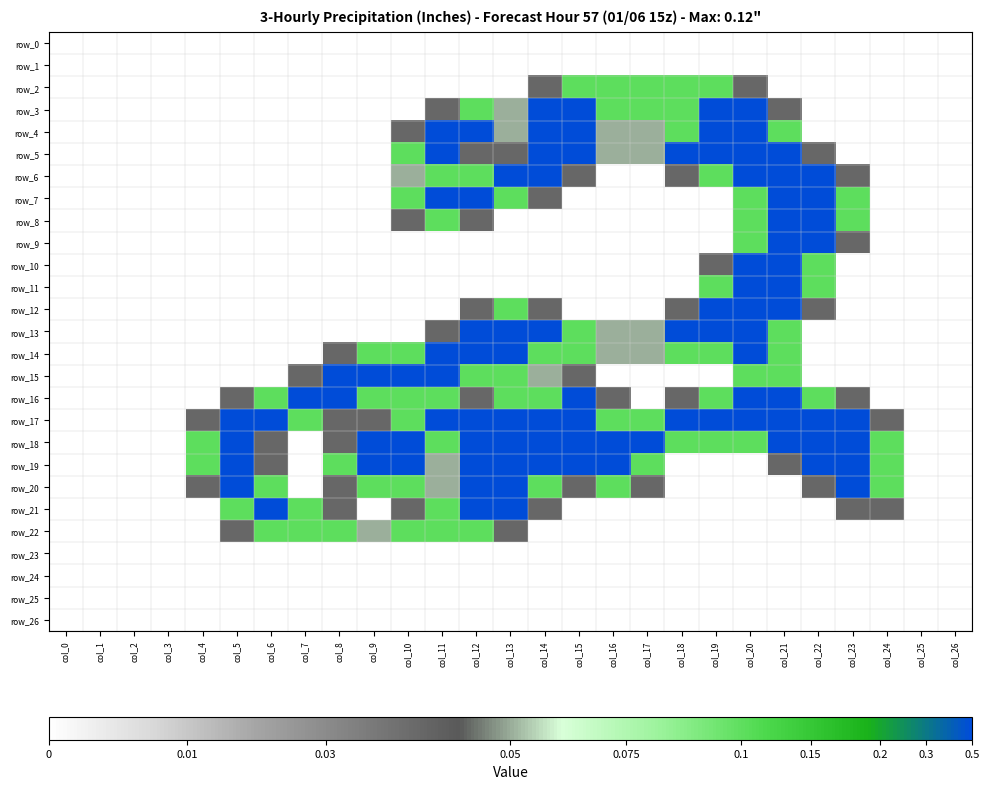

Reading right to left, extract all data points from this chart.

row_0: col_26=0.0	col_25=0.0	col_24=0.0	col_23=0.0	col_22=0.0	col_21=0.0	col_20=0.0	col_19=0.0	col_18=0.0	col_17=0.0	col_16=0.0	col_15=0.0	col_14=0.0	col_13=0.0	col_12=0.0	col_11=0.0	col_10=0.0	col_9=0.0	col_8=0.0	col_7=0.0	col_6=0.0	col_5=0.0	col_4=0.0	col_3=0.0	col_2=0.0	col_1=0.0	col_0=0.0
row_1: col_26=0.0	col_25=0.0	col_24=0.0	col_23=0.0	col_22=0.0	col_21=0.0	col_20=0.0	col_19=0.0	col_18=0.0	col_17=0.0	col_16=0.0	col_15=0.0	col_14=0.0	col_13=0.0	col_12=0.0	col_11=0.0	col_10=0.0	col_9=0.0	col_8=0.0	col_7=0.0	col_6=0.0	col_5=0.0	col_4=0.0	col_3=0.0	col_2=0.0	col_1=0.0	col_0=0.0
row_2: col_26=0.0	col_25=0.0	col_24=0.0	col_23=0.0	col_22=0.0	col_21=0.0	col_20=0.8	col_19=1.5	col_18=1.5	col_17=1.5	col_16=1.5	col_15=1.5	col_14=0.8	col_13=0.0	col_12=0.0	col_11=0.0	col_10=0.0	col_9=0.0	col_8=0.0	col_7=0.0	col_6=0.0	col_5=0.0	col_4=0.0	col_3=0.0	col_2=0.0	col_1=0.0	col_0=0.0
row_3: col_26=0.0	col_25=0.0	col_24=0.0	col_23=0.0	col_22=0.0	col_21=0.8	col_20=2.0	col_19=2.0	col_18=1.5	col_17=1.5	col_16=1.5	col_15=2.0	col_14=2.0	col_13=1.0	col_12=1.5	col_11=0.8	col_10=0.0	col_9=0.0	col_8=0.0	col_7=0.0	col_6=0.0	col_5=0.0	col_4=0.0	col_3=0.0	col_2=0.0	col_1=0.0	col_0=0.0
row_4: col_26=0.0	col_25=0.0	col_24=0.0	col_23=0.0	col_22=0.0	col_21=1.5	col_20=2.0	col_19=2.0	col_18=1.5	col_17=1.0	col_16=1.0	col_15=2.0	col_14=2.0	col_13=1.0	col_12=2.0	col_11=2.0	col_10=0.8	col_9=0.0	col_8=0.0	col_7=0.0	col_6=0.0	col_5=0.0	col_4=0.0	col_3=0.0	col_2=0.0	col_1=0.0	col_0=0.0
row_5: col_26=0.0	col_25=0.0	col_24=0.0	col_23=0.0	col_22=0.8	col_21=2.0	col_20=2.0	col_19=2.0	col_18=2.0	col_17=1.0	col_16=1.0	col_15=2.0	col_14=2.0	col_13=0.8	col_12=0.8	col_11=2.0	col_10=1.5	col_9=0.0	col_8=0.0	col_7=0.0	col_6=0.0	col_5=0.0	col_4=0.0	col_3=0.0	col_2=0.0	col_1=0.0	col_0=0.0
row_6: col_26=0.0	col_25=0.0	col_24=0.0	col_23=0.8	col_22=2.0	col_21=2.0	col_20=2.0	col_19=1.5	col_18=0.8	col_17=0.0	col_16=0.0	col_15=0.8	col_14=2.0	col_13=2.0	col_12=1.5	col_11=1.5	col_10=1.0	col_9=0.0	col_8=0.0	col_7=0.0	col_6=0.0	col_5=0.0	col_4=0.0	col_3=0.0	col_2=0.0	col_1=0.0	col_0=0.0
row_7: col_26=0.0	col_25=0.0	col_24=0.0	col_23=1.5	col_22=2.0	col_21=2.0	col_20=1.5	col_19=0.0	col_18=0.0	col_17=0.0	col_16=0.0	col_15=0.0	col_14=0.8	col_13=1.5	col_12=2.0	col_11=2.0	col_10=1.5	col_9=0.0	col_8=0.0	col_7=0.0	col_6=0.0	col_5=0.0	col_4=0.0	col_3=0.0	col_2=0.0	col_1=0.0	col_0=0.0
row_8: col_26=0.0	col_25=0.0	col_24=0.0	col_23=1.5	col_22=2.0	col_21=2.0	col_20=1.5	col_19=0.0	col_18=0.0	col_17=0.0	col_16=0.0	col_15=0.0	col_14=0.0	col_13=0.0	col_12=0.8	col_11=1.5	col_10=0.8	col_9=0.0	col_8=0.0	col_7=0.0	col_6=0.0	col_5=0.0	col_4=0.0	col_3=0.0	col_2=0.0	col_1=0.0	col_0=0.0
row_9: col_26=0.0	col_25=0.0	col_24=0.0	col_23=0.8	col_22=2.0	col_21=2.0	col_20=1.5	col_19=0.0	col_18=0.0	col_17=0.0	col_16=0.0	col_15=0.0	col_14=0.0	col_13=0.0	col_12=0.0	col_11=0.0	col_10=0.0	col_9=0.0	col_8=0.0	col_7=0.0	col_6=0.0	col_5=0.0	col_4=0.0	col_3=0.0	col_2=0.0	col_1=0.0	col_0=0.0
row_10: col_26=0.0	col_25=0.0	col_24=0.0	col_23=0.0	col_22=1.5	col_21=2.0	col_20=2.0	col_19=0.8	col_18=0.0	col_17=0.0	col_16=0.0	col_15=0.0	col_14=0.0	col_13=0.0	col_12=0.0	col_11=0.0	col_10=0.0	col_9=0.0	col_8=0.0	col_7=0.0	col_6=0.0	col_5=0.0	col_4=0.0	col_3=0.0	col_2=0.0	col_1=0.0	col_0=0.0
row_11: col_26=0.0	col_25=0.0	col_24=0.0	col_23=0.0	col_22=1.5	col_21=2.0	col_20=2.0	col_19=1.5	col_18=0.0	col_17=0.0	col_16=0.0	col_15=0.0	col_14=0.0	col_13=0.0	col_12=0.0	col_11=0.0	col_10=0.0	col_9=0.0	col_8=0.0	col_7=0.0	col_6=0.0	col_5=0.0	col_4=0.0	col_3=0.0	col_2=0.0	col_1=0.0	col_0=0.0
row_12: col_26=0.0	col_25=0.0	col_24=0.0	col_23=0.0	col_22=0.8	col_21=2.0	col_20=2.0	col_19=2.0	col_18=0.8	col_17=0.0	col_16=0.0	col_15=0.0	col_14=0.8	col_13=1.5	col_12=0.8	col_11=0.0	col_10=0.0	col_9=0.0	col_8=0.0	col_7=0.0	col_6=0.0	col_5=0.0	col_4=0.0	col_3=0.0	col_2=0.0	col_1=0.0	col_0=0.0
row_13: col_26=0.0	col_25=0.0	col_24=0.0	col_23=0.0	col_22=0.0	col_21=1.5	col_20=2.0	col_19=2.0	col_18=2.0	col_17=1.0	col_16=1.0	col_15=1.5	col_14=2.0	col_13=2.0	col_12=2.0	col_11=0.8	col_10=0.0	col_9=0.0	col_8=0.0	col_7=0.0	col_6=0.0	col_5=0.0	col_4=0.0	col_3=0.0	col_2=0.0	col_1=0.0	col_0=0.0
row_14: col_26=0.0	col_25=0.0	col_24=0.0	col_23=0.0	col_22=0.0	col_21=1.5	col_20=2.0	col_19=1.5	col_18=1.5	col_17=1.0	col_16=1.0	col_15=1.5	col_14=1.5	col_13=2.0	col_12=2.0	col_11=2.0	col_10=1.5	col_9=1.5	col_8=0.8	col_7=0.0	col_6=0.0	col_5=0.0	col_4=0.0	col_3=0.0	col_2=0.0	col_1=0.0	col_0=0.0
row_15: col_26=0.0	col_25=0.0	col_24=0.0	col_23=0.0	col_22=0.0	col_21=1.5	col_20=1.5	col_19=0.0	col_18=0.0	col_17=0.0	col_16=0.0	col_15=0.8	col_14=1.0	col_13=1.5	col_12=1.5	col_11=2.0	col_10=2.0	col_9=2.0	col_8=2.0	col_7=0.8	col_6=0.0	col_5=0.0	col_4=0.0	col_3=0.0	col_2=0.0	col_1=0.0	col_0=0.0
row_16: col_26=0.0	col_25=0.0	col_24=0.0	col_23=0.8	col_22=1.5	col_21=2.0	col_20=2.0	col_19=1.5	col_18=0.8	col_17=0.0	col_16=0.8	col_15=2.0	col_14=1.5	col_13=1.5	col_12=0.8	col_11=1.5	col_10=1.5	col_9=1.5	col_8=2.0	col_7=2.0	col_6=1.5	col_5=0.8	col_4=0.0	col_3=0.0	col_2=0.0	col_1=0.0	col_0=0.0
row_17: col_26=0.0	col_25=0.0	col_24=0.8	col_23=2.0	col_22=2.0	col_21=2.0	col_20=2.0	col_19=2.0	col_18=2.0	col_17=1.5	col_16=1.5	col_15=2.0	col_14=2.0	col_13=2.0	col_12=2.0	col_11=2.0	col_10=1.5	col_9=0.8	col_8=0.8	col_7=1.5	col_6=2.0	col_5=2.0	col_4=0.8	col_3=0.0	col_2=0.0	col_1=0.0	col_0=0.0
row_18: col_26=0.0	col_25=0.0	col_24=1.5	col_23=2.0	col_22=2.0	col_21=2.0	col_20=1.5	col_19=1.5	col_18=1.5	col_17=2.0	col_16=2.0	col_15=2.0	col_14=2.0	col_13=2.0	col_12=2.0	col_11=1.5	col_10=2.0	col_9=2.0	col_8=0.8	col_7=0.0	col_6=0.8	col_5=2.0	col_4=1.5	col_3=0.0	col_2=0.0	col_1=0.0	col_0=0.0
row_19: col_26=0.0	col_25=0.0	col_24=1.5	col_23=2.0	col_22=2.0	col_21=0.8	col_20=0.0	col_19=0.0	col_18=0.0	col_17=1.5	col_16=2.0	col_15=2.0	col_14=2.0	col_13=2.0	col_12=2.0	col_11=1.0	col_10=2.0	col_9=2.0	col_8=1.5	col_7=0.0	col_6=0.8	col_5=2.0	col_4=1.5	col_3=0.0	col_2=0.0	col_1=0.0	col_0=0.0
row_20: col_26=0.0	col_25=0.0	col_24=1.5	col_23=2.0	col_22=0.8	col_21=0.0	col_20=0.0	col_19=0.0	col_18=0.0	col_17=0.8	col_16=1.5	col_15=0.8	col_14=1.5	col_13=2.0	col_12=2.0	col_11=1.0	col_10=1.5	col_9=1.5	col_8=0.8	col_7=0.0	col_6=1.5	col_5=2.0	col_4=0.8	col_3=0.0	col_2=0.0	col_1=0.0	col_0=0.0
row_21: col_26=0.0	col_25=0.0	col_24=0.8	col_23=0.8	col_22=0.0	col_21=0.0	col_20=0.0	col_19=0.0	col_18=0.0	col_17=0.0	col_16=0.0	col_15=0.0	col_14=0.8	col_13=2.0	col_12=2.0	col_11=1.5	col_10=0.8	col_9=0.0	col_8=0.8	col_7=1.5	col_6=2.0	col_5=1.5	col_4=0.0	col_3=0.0	col_2=0.0	col_1=0.0	col_0=0.0
row_22: col_26=0.0	col_25=0.0	col_24=0.0	col_23=0.0	col_22=0.0	col_21=0.0	col_20=0.0	col_19=0.0	col_18=0.0	col_17=0.0	col_16=0.0	col_15=0.0	col_14=0.0	col_13=0.8	col_12=1.5	col_11=1.5	col_10=1.5	col_9=1.0	col_8=1.5	col_7=1.5	col_6=1.5	col_5=0.8	col_4=0.0	col_3=0.0	col_2=0.0	col_1=0.0	col_0=0.0
row_23: col_26=0.0	col_25=0.0	col_24=0.0	col_23=0.0	col_22=0.0	col_21=0.0	col_20=0.0	col_19=0.0	col_18=0.0	col_17=0.0	col_16=0.0	col_15=0.0	col_14=0.0	col_13=0.0	col_12=0.0	col_11=0.0	col_10=0.0	col_9=0.0	col_8=0.0	col_7=0.0	col_6=0.0	col_5=0.0	col_4=0.0	col_3=0.0	col_2=0.0	col_1=0.0	col_0=0.0
row_24: col_26=0.0	col_25=0.0	col_24=0.0	col_23=0.0	col_22=0.0	col_21=0.0	col_20=0.0	col_19=0.0	col_18=0.0	col_17=0.0	col_16=0.0	col_15=0.0	col_14=0.0	col_13=0.0	col_12=0.0	col_11=0.0	col_10=0.0	col_9=0.0	col_8=0.0	col_7=0.0	col_6=0.0	col_5=0.0	col_4=0.0	col_3=0.0	col_2=0.0	col_1=0.0	col_0=0.0
row_25: col_26=0.0	col_25=0.0	col_24=0.0	col_23=0.0	col_22=0.0	col_21=0.0	col_20=0.0	col_19=0.0	col_18=0.0	col_17=0.0	col_16=0.0	col_15=0.0	col_14=0.0	col_13=0.0	col_12=0.0	col_11=0.0	col_10=0.0	col_9=0.0	col_8=0.0	col_7=0.0	col_6=0.0	col_5=0.0	col_4=0.0	col_3=0.0	col_2=0.0	col_1=0.0	col_0=0.0
row_26: col_26=0.0	col_25=0.0	col_24=0.0	col_23=0.0	col_22=0.0	col_21=0.0	col_20=0.0	col_19=0.0	col_18=0.0	col_17=0.0	col_16=0.0	col_15=0.0	col_14=0.0	col_13=0.0	col_12=0.0	col_11=0.0	col_10=0.0	col_9=0.0	col_8=0.0	col_7=0.0	col_6=0.0	col_5=0.0	col_4=0.0	col_3=0.0	col_2=0.0	col_1=0.0	col_0=0.0